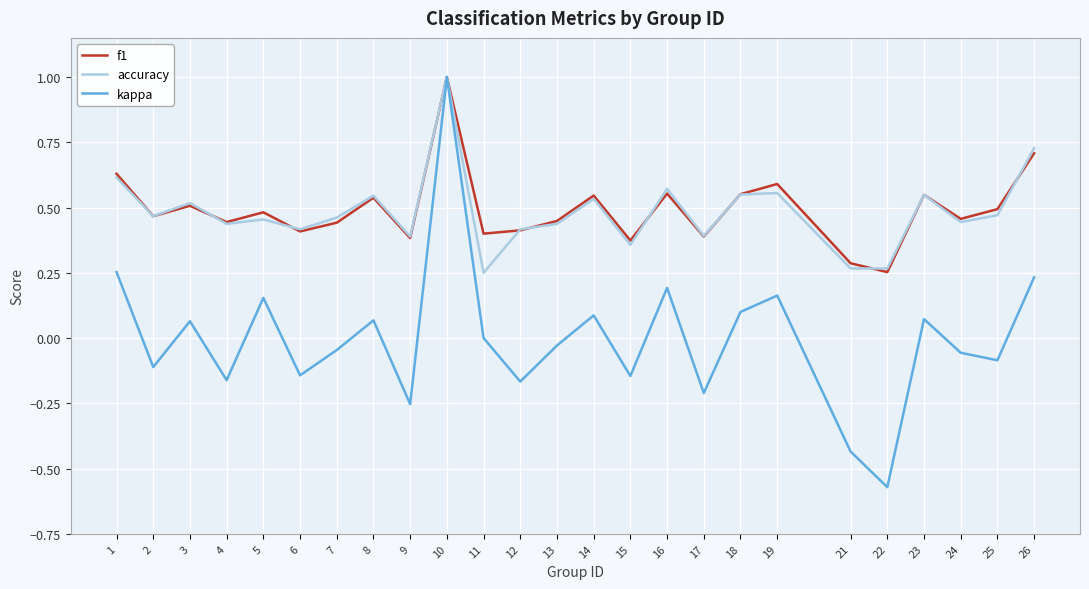

What is the greatest value displayed?

1.0